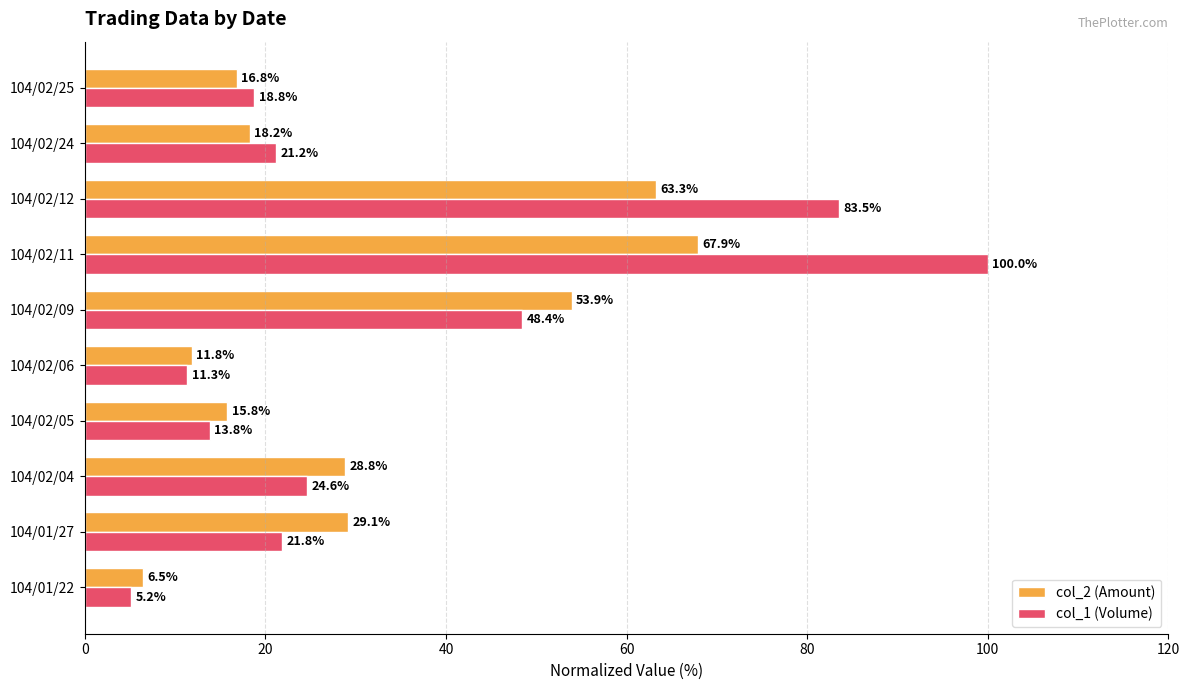

What is the minimum value shown in the chart?

5.2